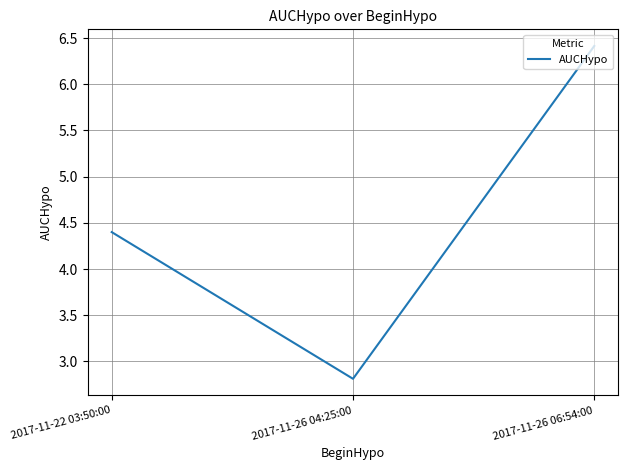

At which label does the data first exceed 4?

2017-11-22 03:50:00